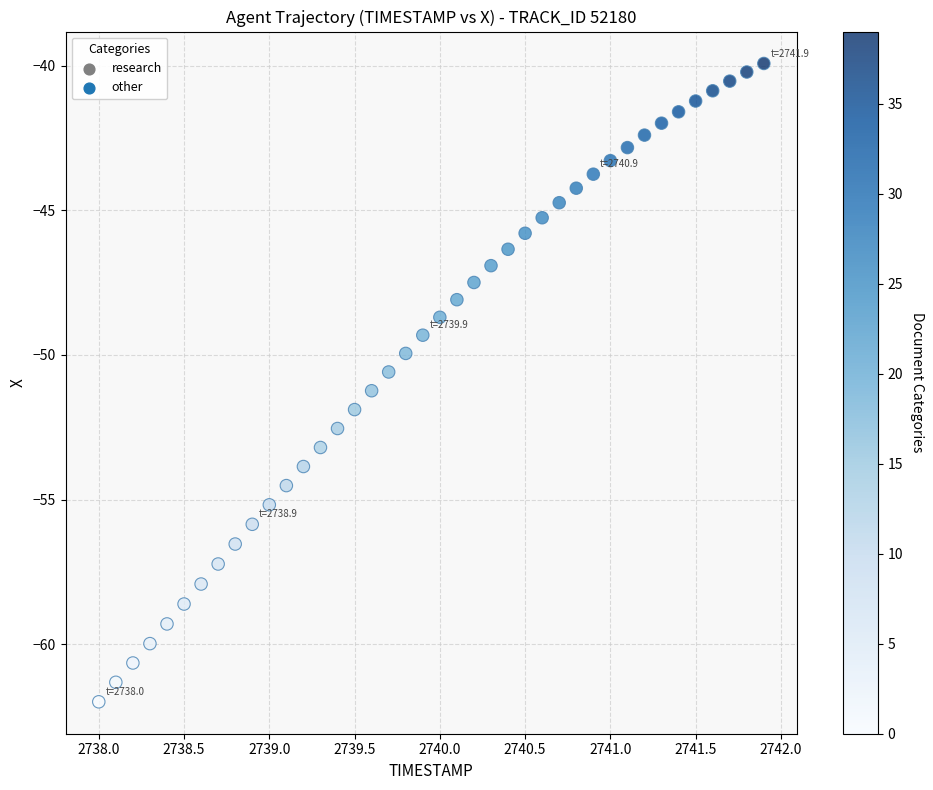

What is the range of X values (max minus min)?

3.9